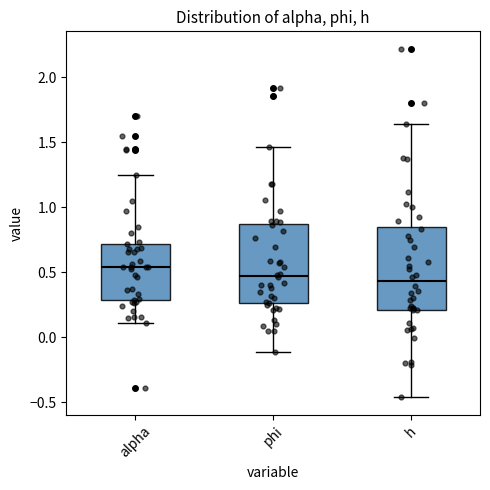

Reading left to right, read every box against the y-axis: the position of its median line, the range the box covers, and the ends of its whiskers. The values are not printed on the chart, so give them approximately, as read against the axis.

alpha: median 0.55, box 0.30 to 0.70, whiskers 0.10 to 1.25
phi: median 0.45, box 0.25 to 0.85, whiskers -0.10 to 1.45
h: median 0.45, box 0.20 to 0.85, whiskers -0.45 to 1.65